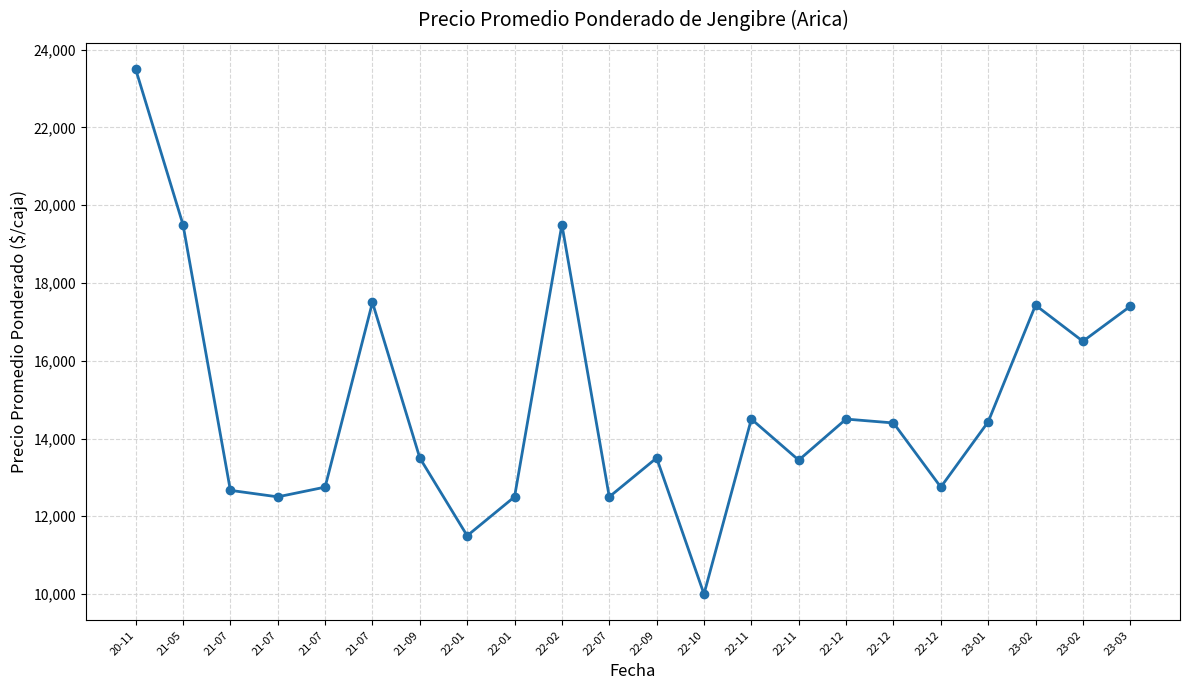

Reading left to right, list all the values displayed in this chart.

20-11=23500	21-05=19500	21-07=12667	21-07=12500	21-07=12750	21-07=17500	21-09=13500	22-01=11500	22-01=12500	22-02=19500	22-07=12500	22-09=13500	22-10=10000	22-11=14500	22-11=13444	22-12=14500	22-12=14400	22-12=12750	23-01=14429	23-02=17429	23-02=16500	23-03=17400